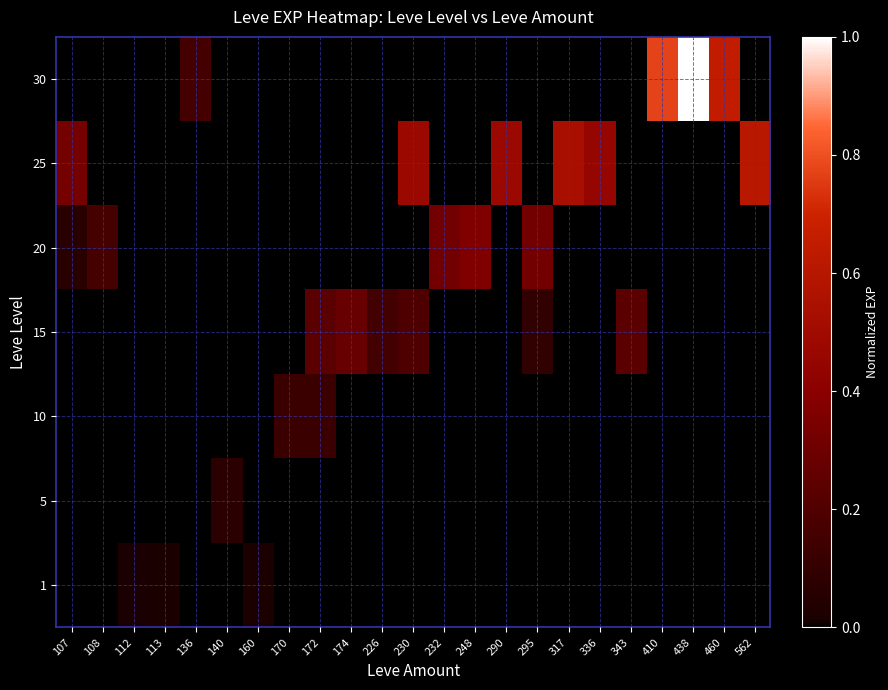

What is the greatest value displayed?

1.0